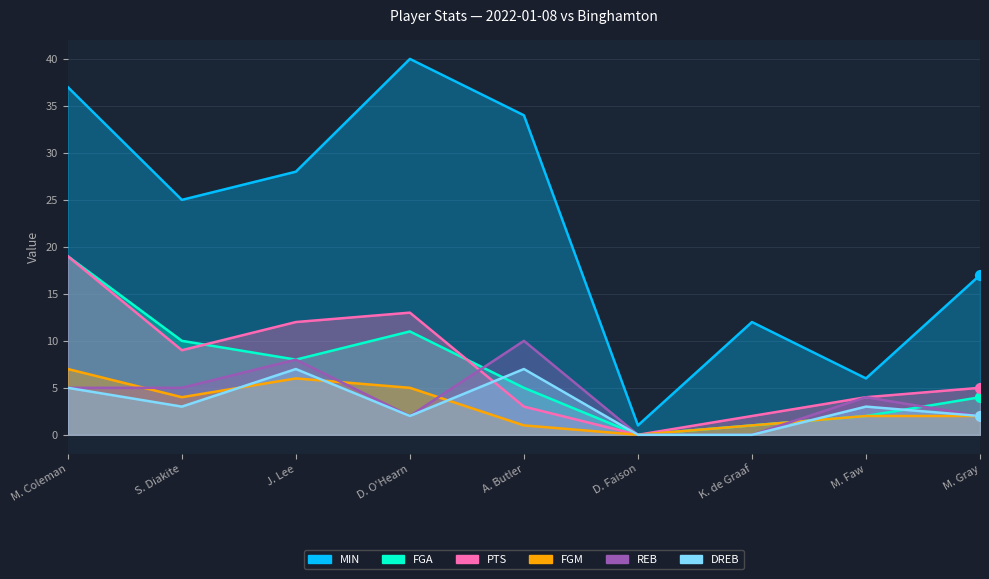

Is the value of FGA at K. de Graaf greater than the value of MIN at M. Gray?

No